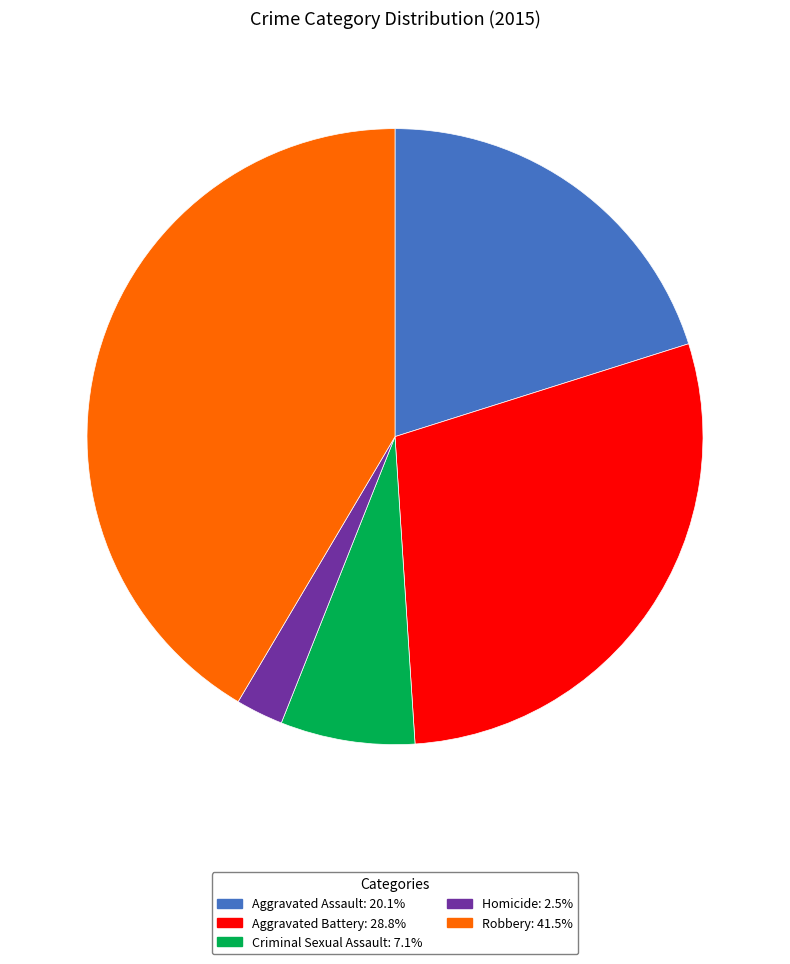

Is the sum of Aggravated Assault and Robbery greater than half?

Yes